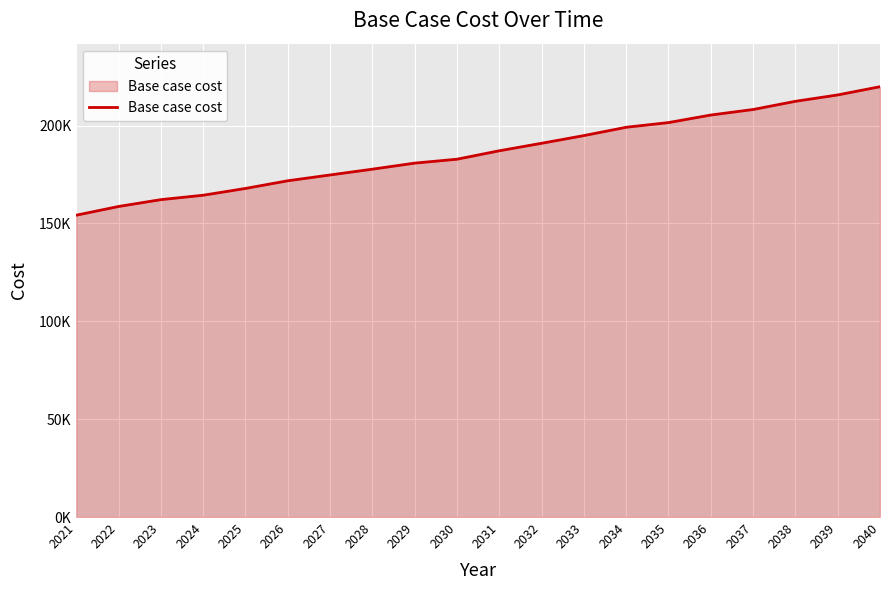

Which category has the lowest value across all series?

2021